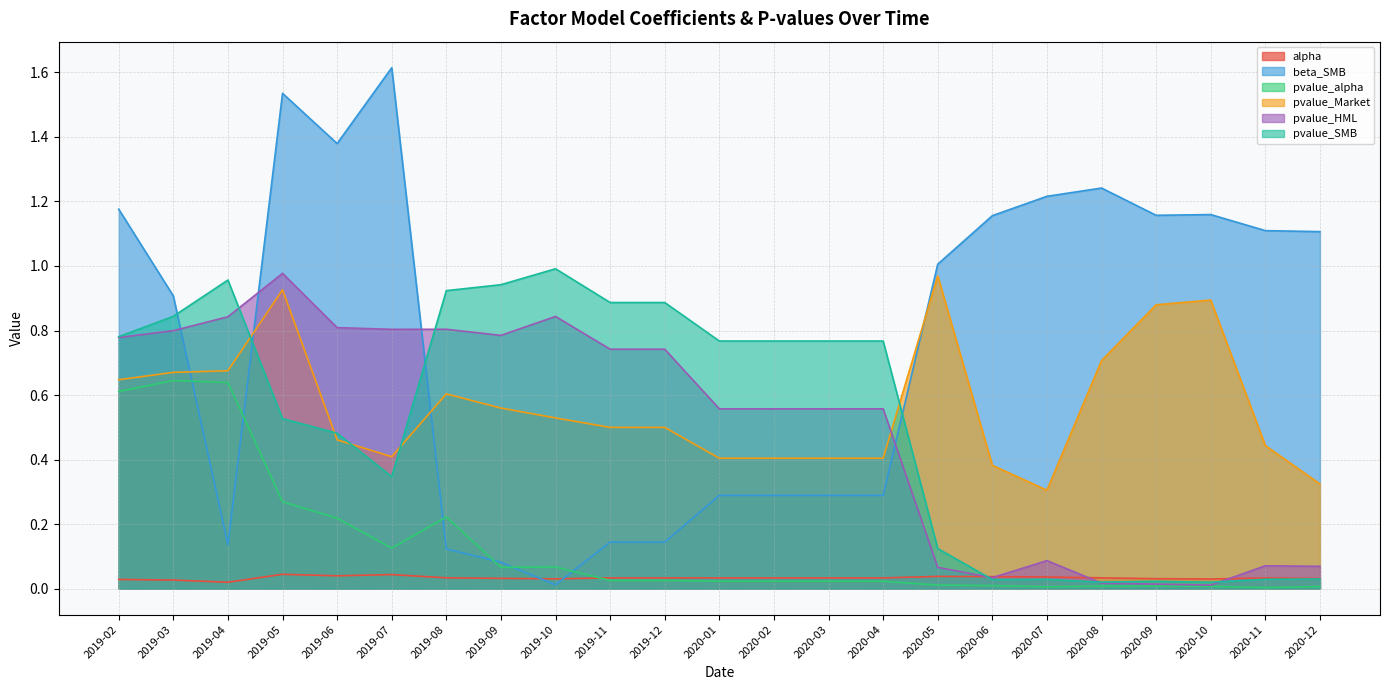

Which category has the highest value across all series?

2019-07